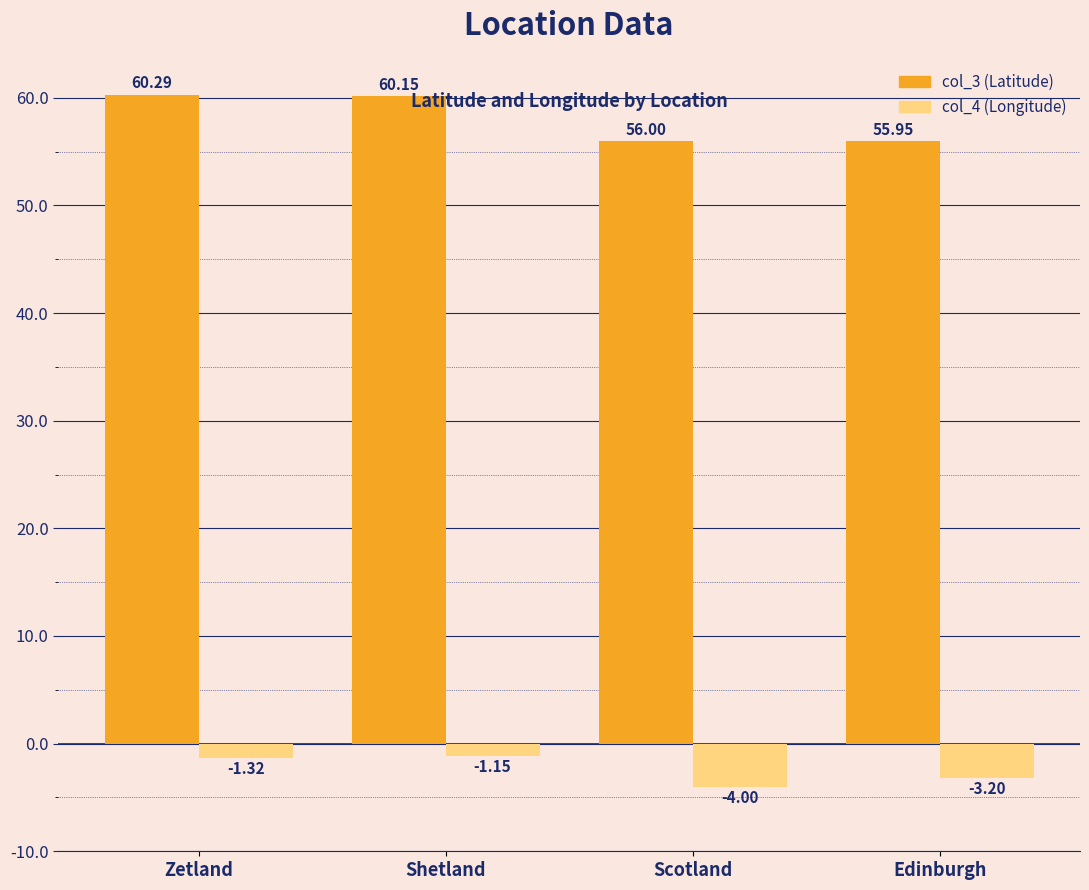

At how many categories does at least one series exceed 42?

4